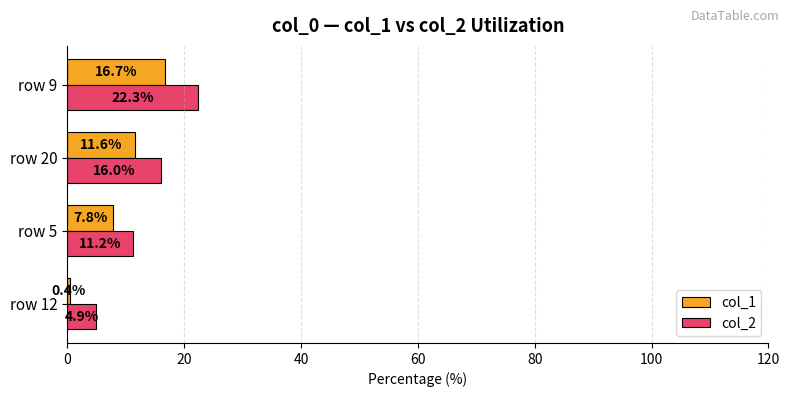

What value does the col_2 series have at row 9?

22.3